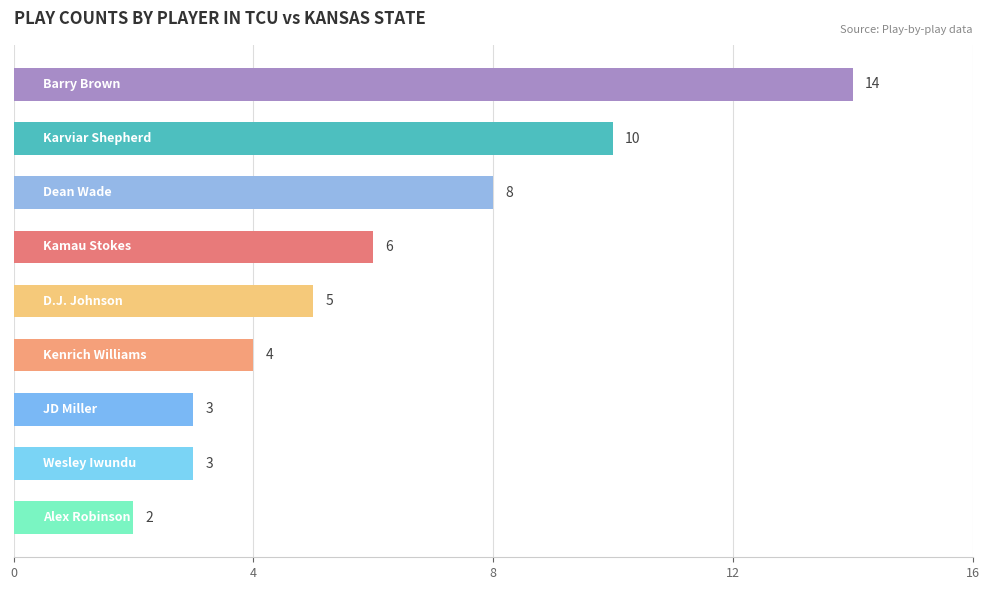

What is the value of the 7th bar from the top?

3